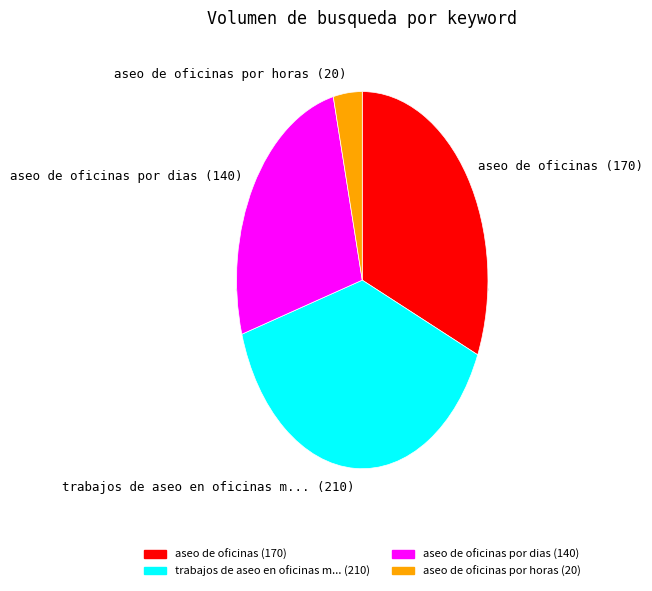

Is there any slice that represents more than half of the pie?

No